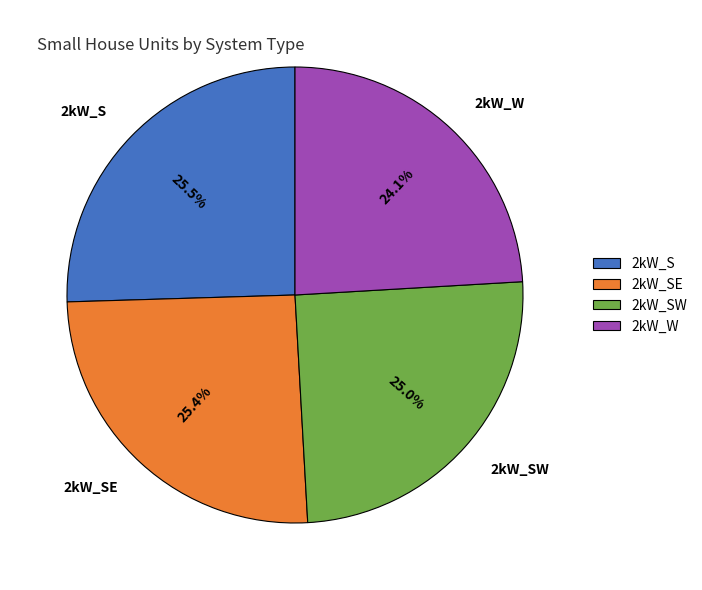

To the nearest percent, what is the average slice percentage?

25%